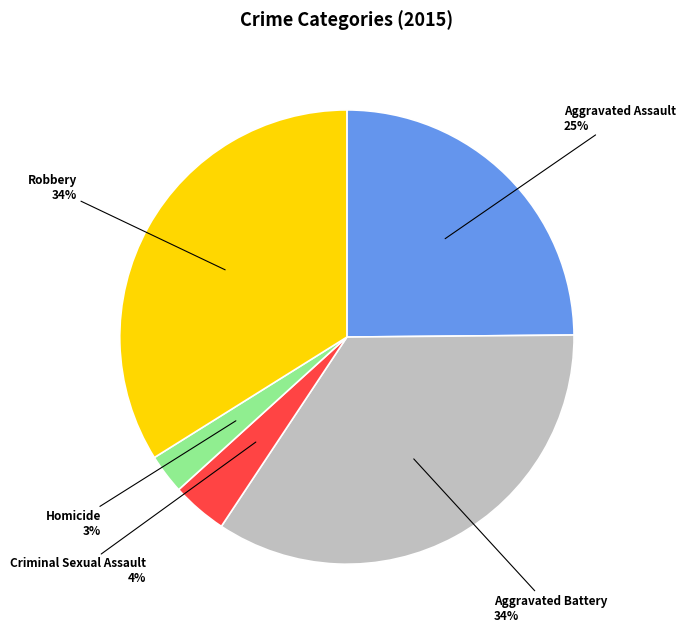

To the nearest percent, what is the average slice percentage?

20%